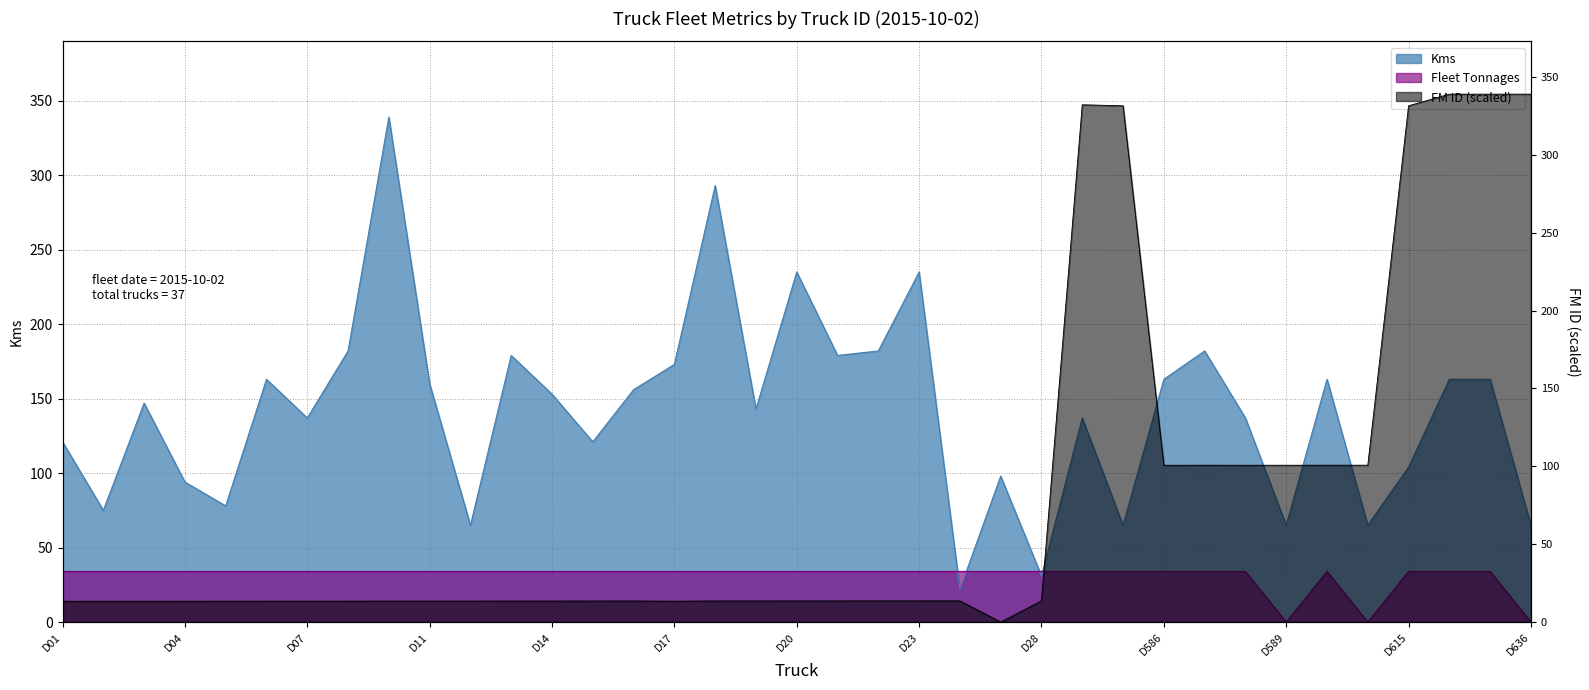

Is it true that FM ID equals 0.0 at D27?

True